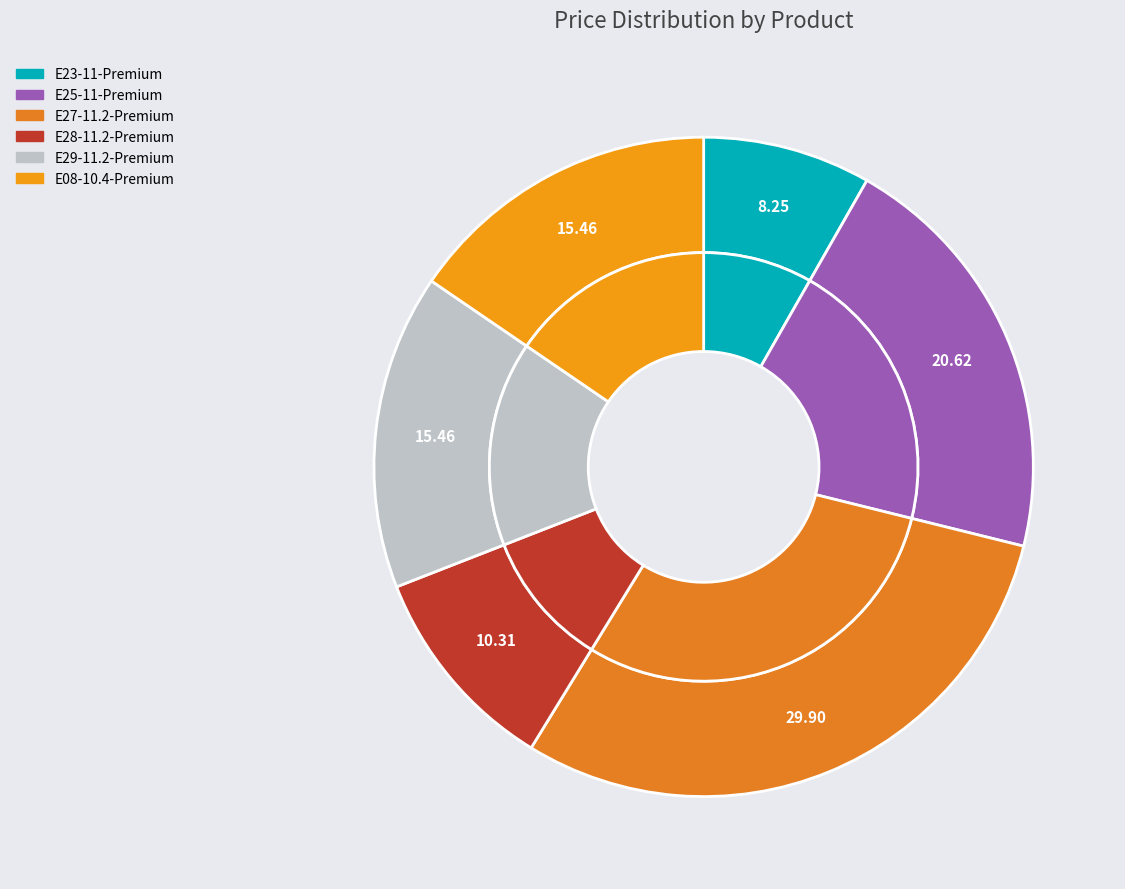

Rank the categories by value from lowest to highest.

E23-11-Premium, E28-11.2-Premium, E29-11.2-Premium, E08-10.4-Premium, E25-11-Premium, E27-11.2-Premium